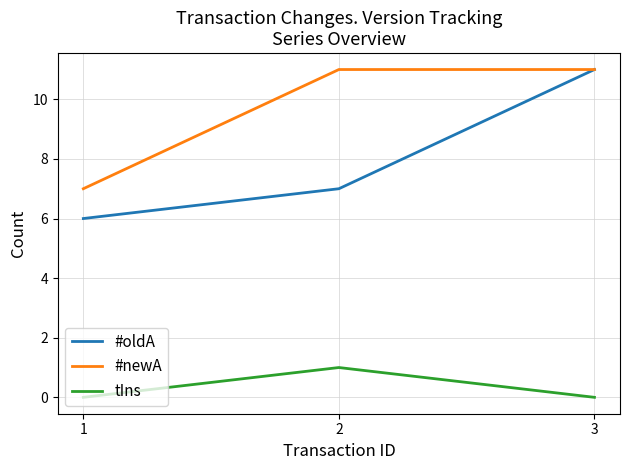

The value of tIns at 1 is 0. True or false?

True